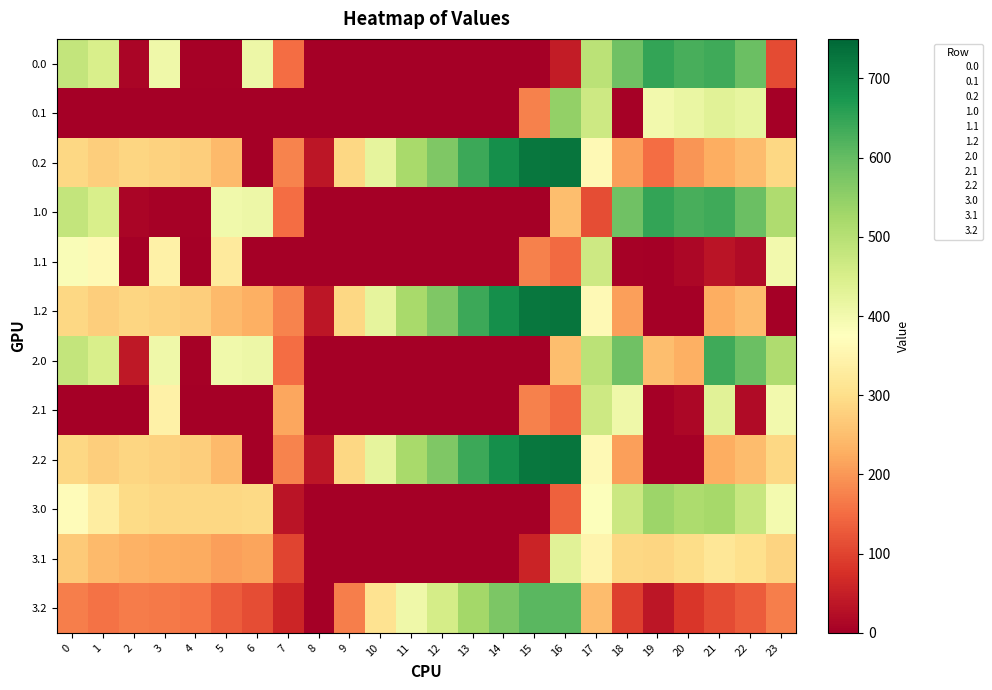

Which series has the largest total across all categories?

0.2